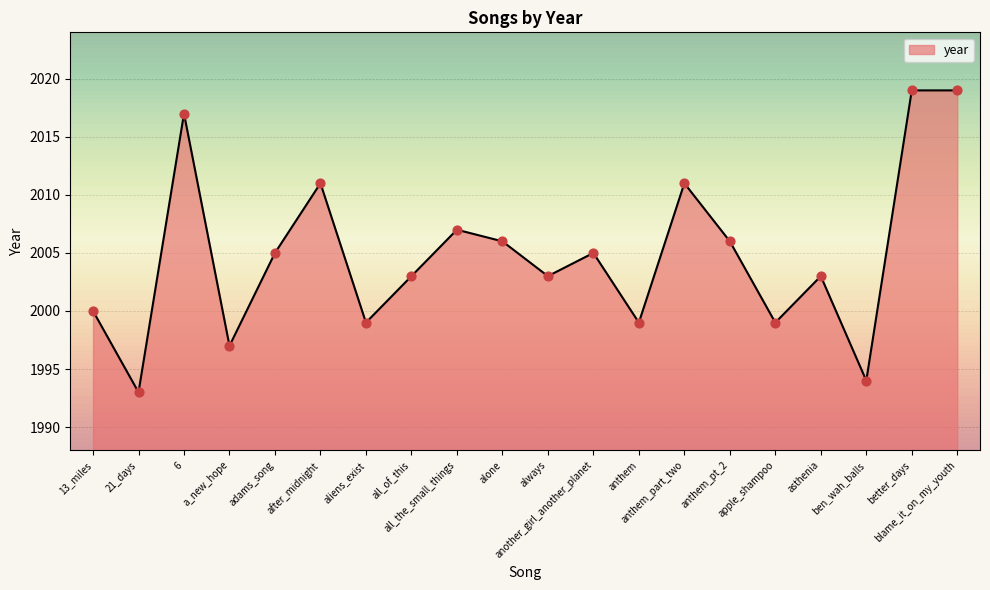

What is the change in value from always to better_days?

+16